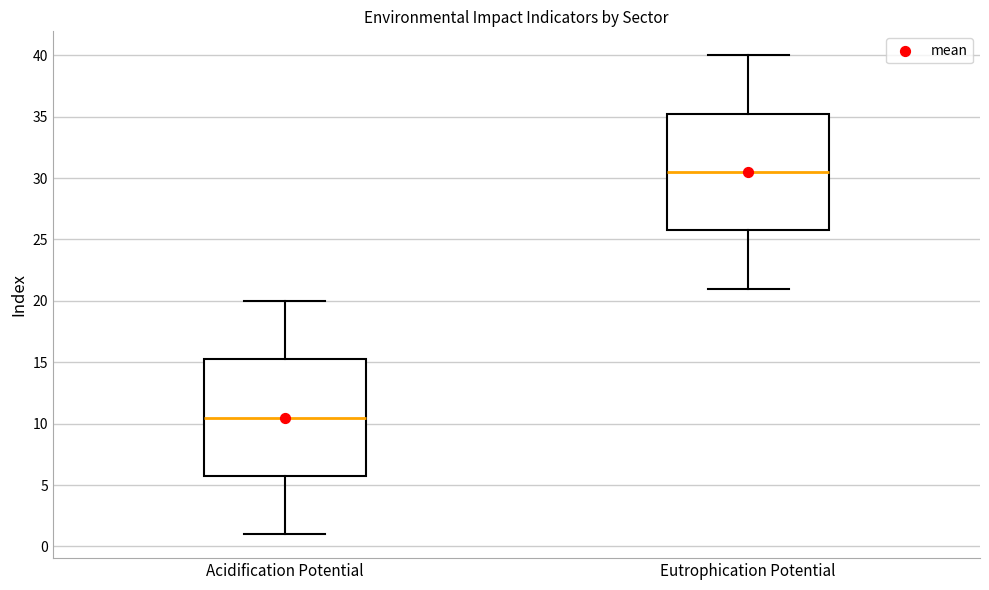

Which box's median line is the lowest?

Acidification Potential